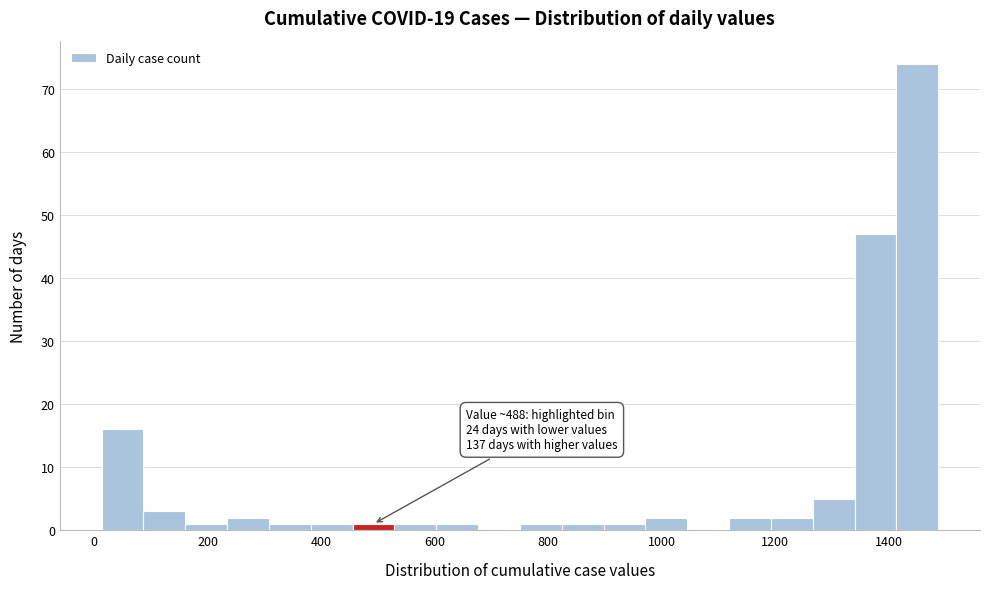

Around what value on the x-axis is the tallest bar? Give the approximate position of its centre, as read against the axis.

1460